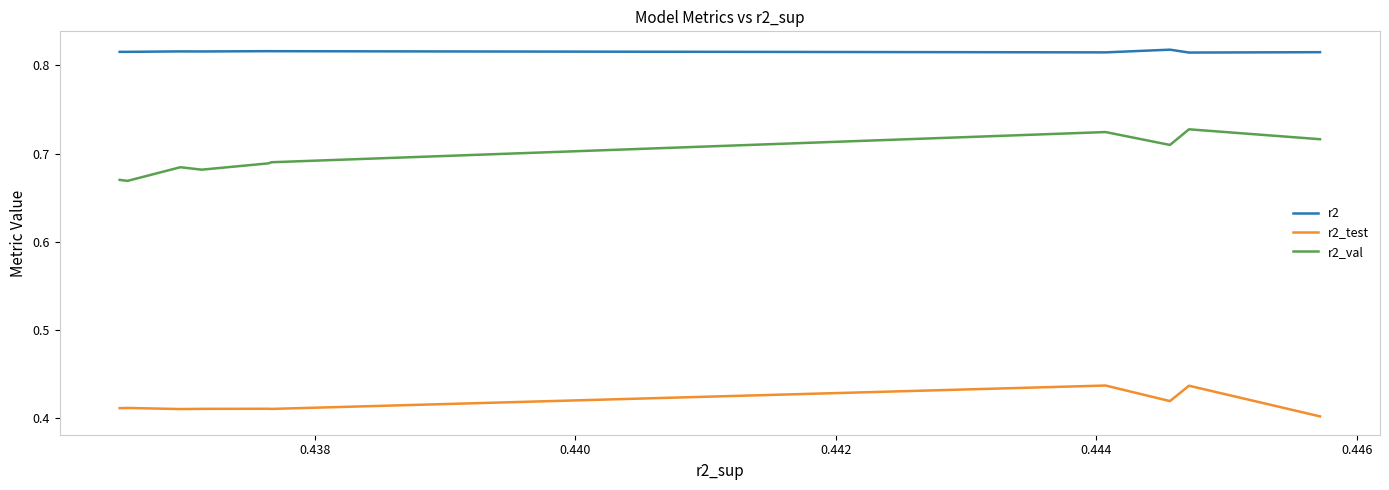

What is the difference between the maximum and minimum values in the r2_val series?

0.1